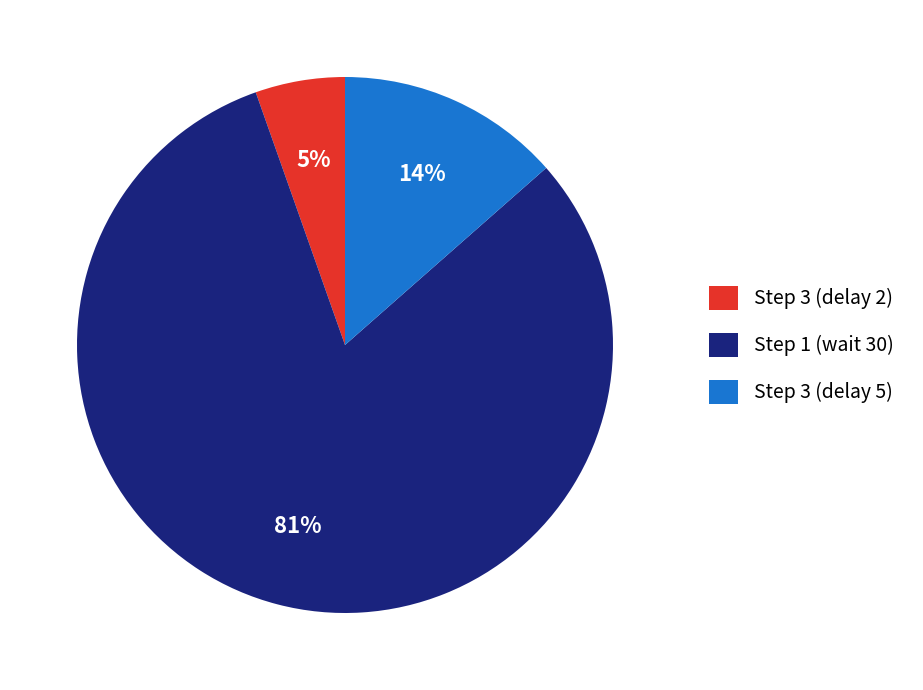

To the nearest percent, what is the combined percentage of Step 3 (delay 5) and Step 1 (wait 30)?

95%